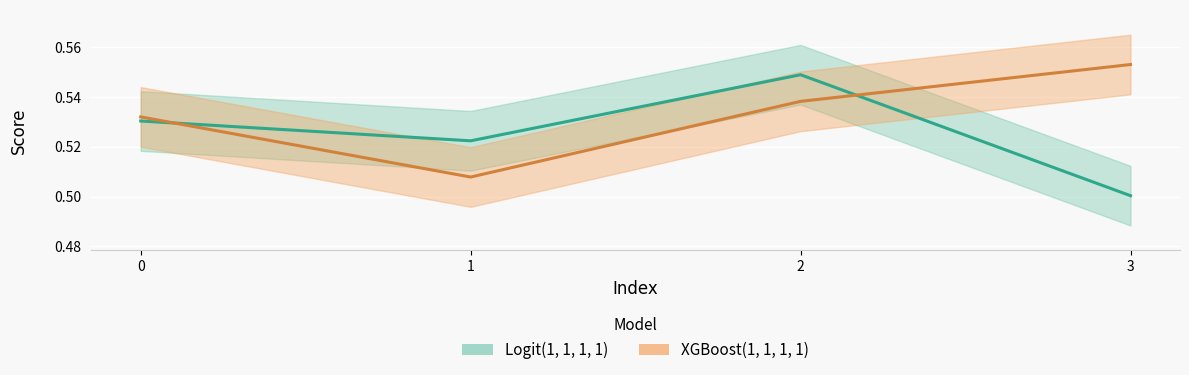

The Logit(1, 1, 1, 1) series shows 0.8 at 2. True or false?

False